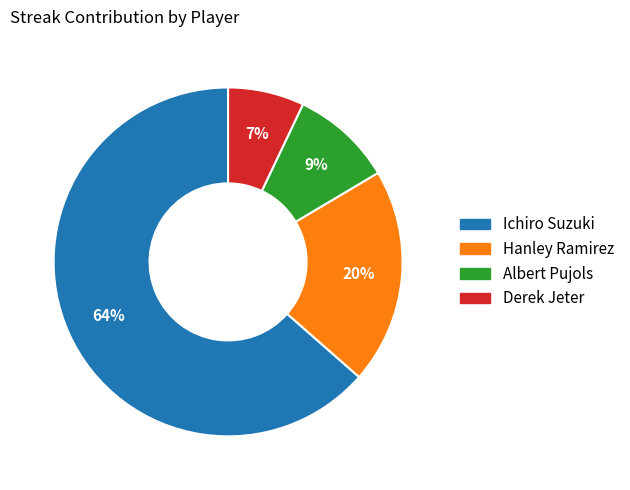

Does Ichiro Suzuki represent more than half of the total?

Yes